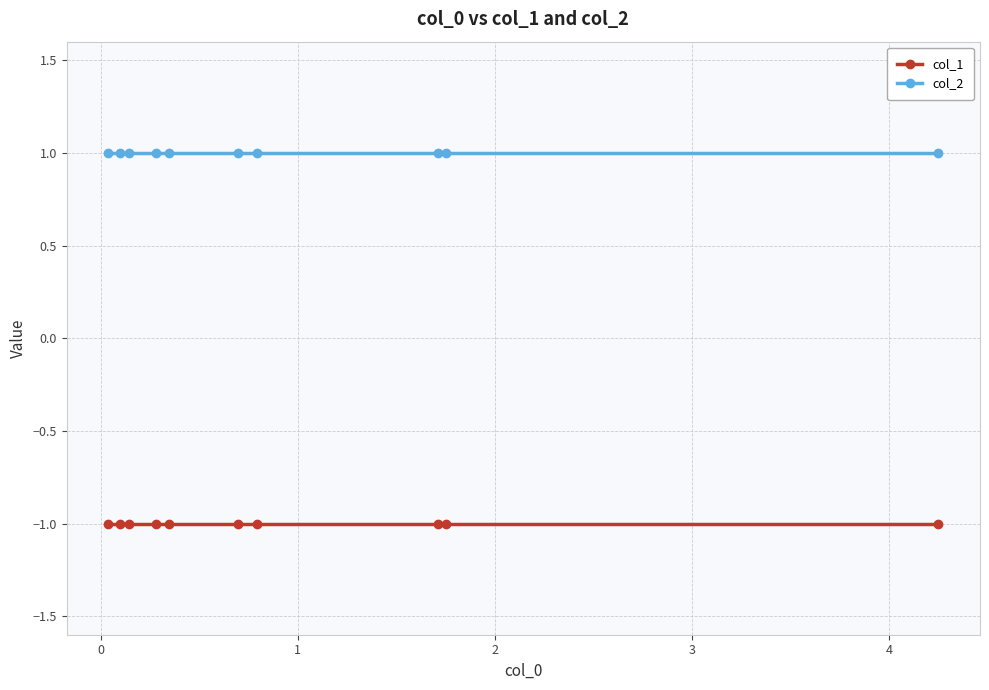

At how many categories does at least one series exceed 0?

10